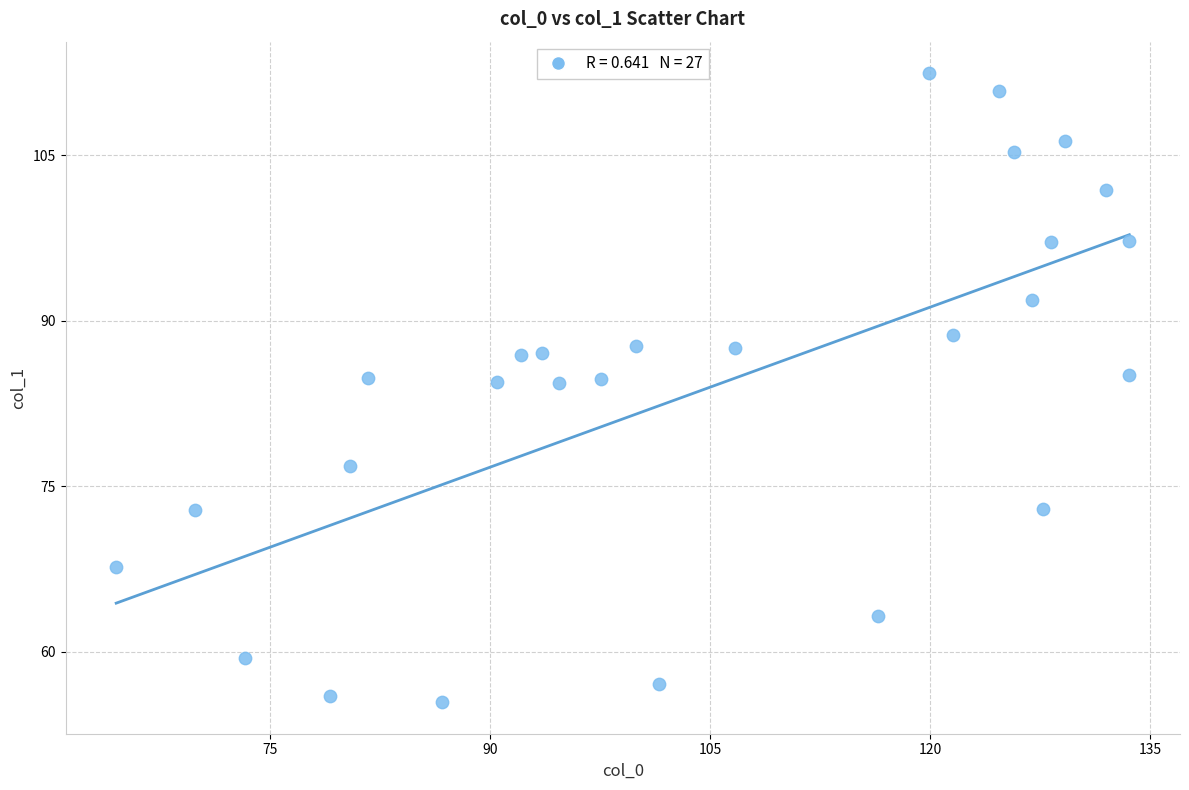

What is the range of X values (max minus min)?

69.1